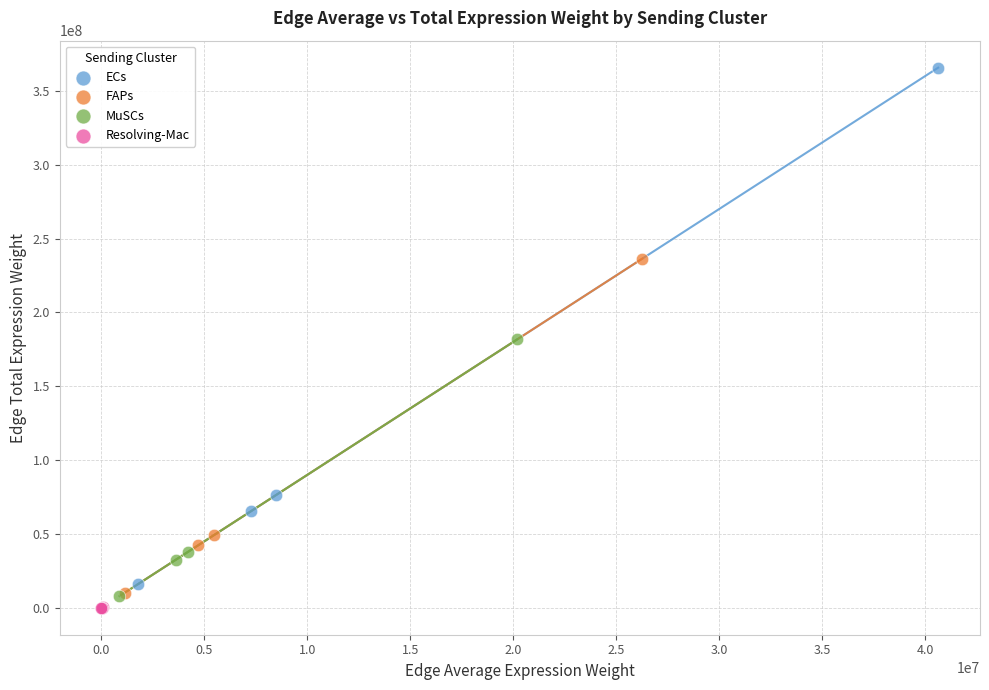

Which series contains the lowest Y value?

Resolving-Mac